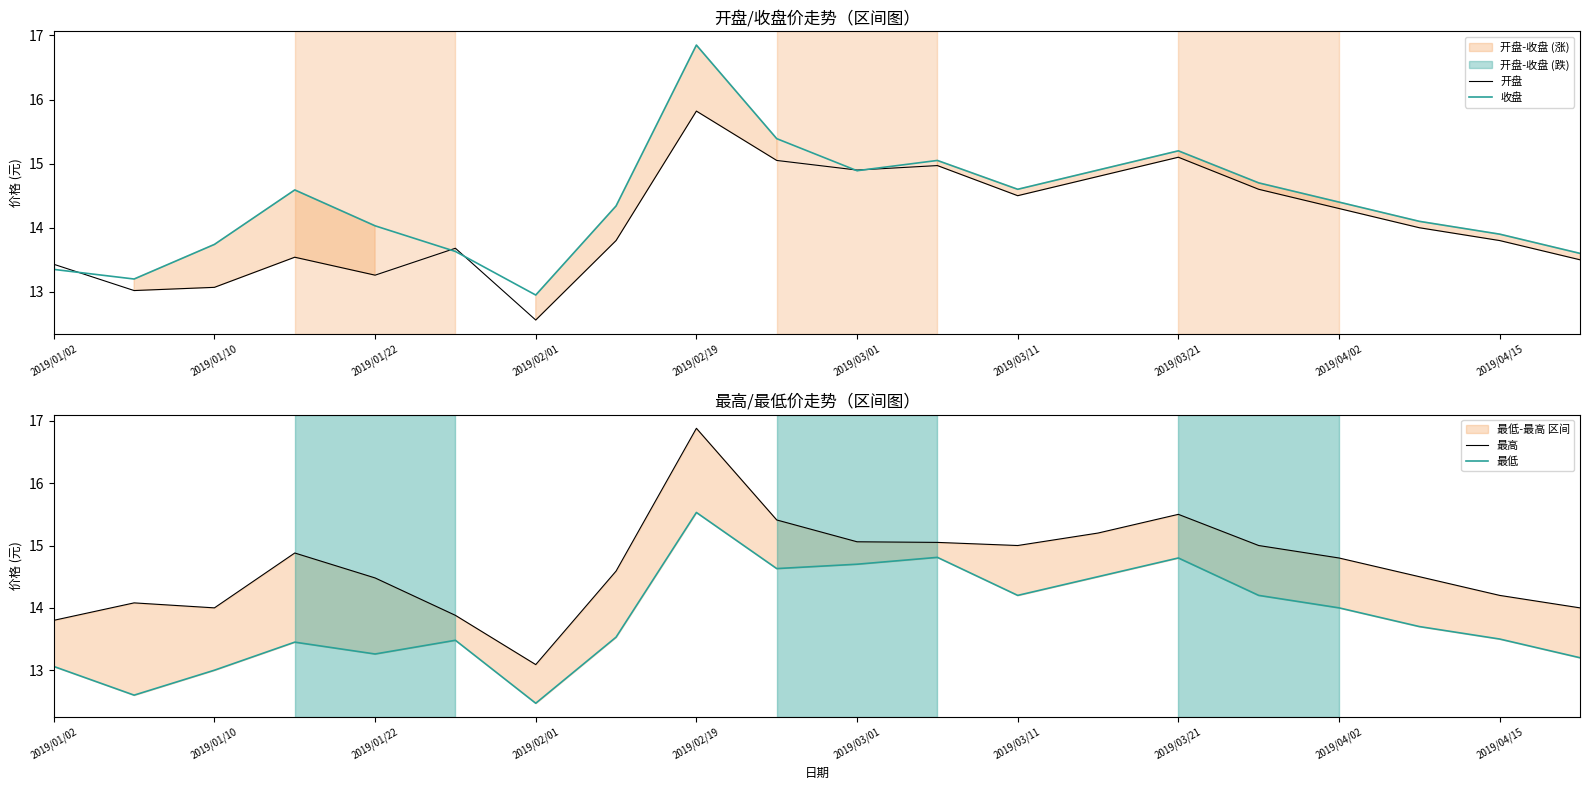

How many intersections are there between 开盘 and 收盘?

5